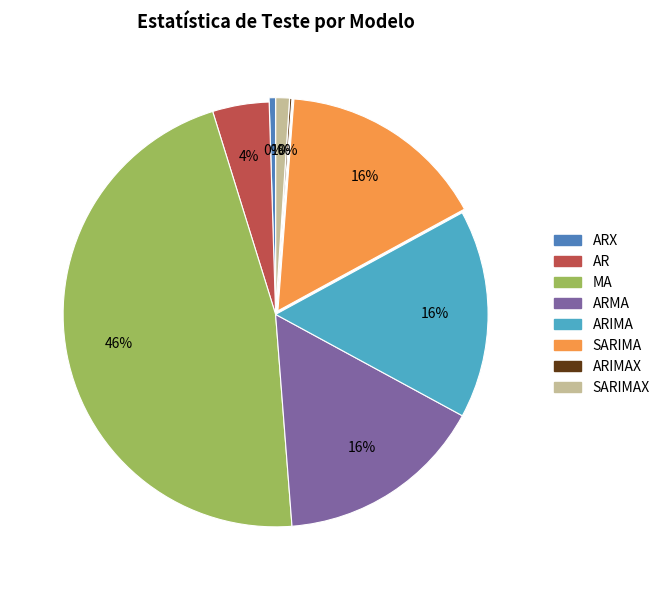

To the nearest percent, what is the average slice percentage?

12%